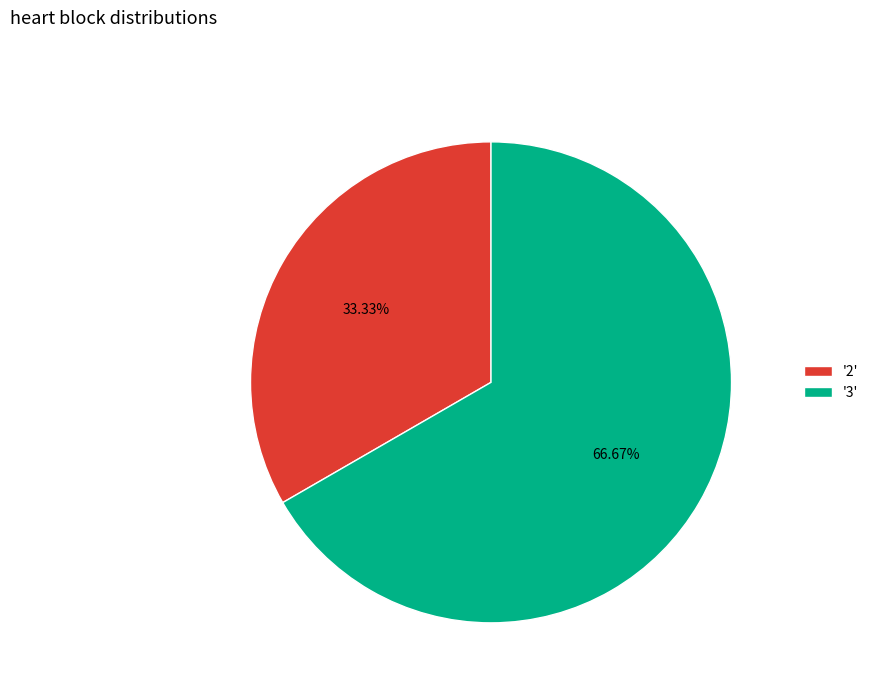

Which category has the smallest portion of the pie?

'2'